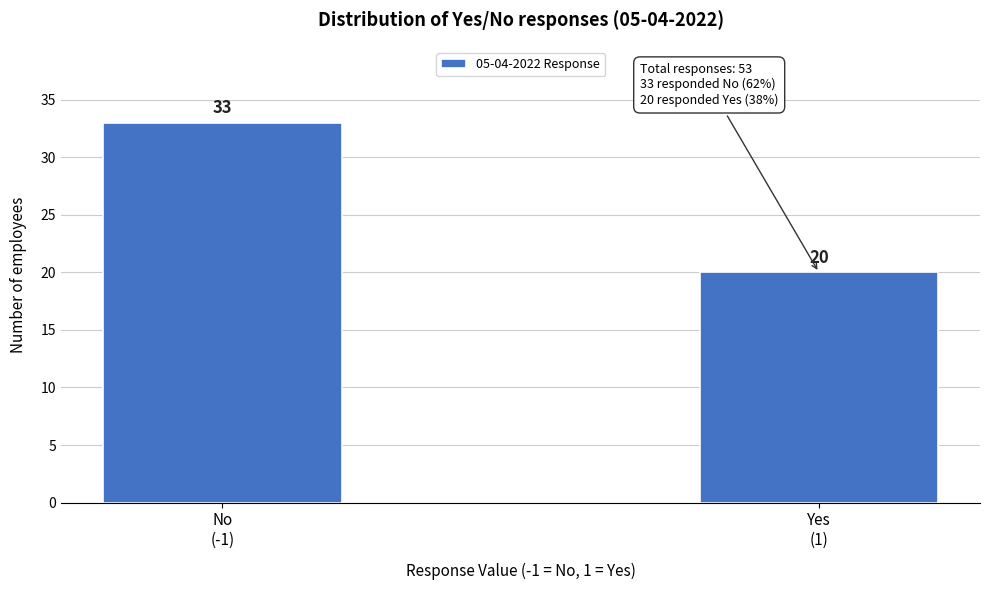

Reading left to right, transcribe all the data shown in this chart.

33	20